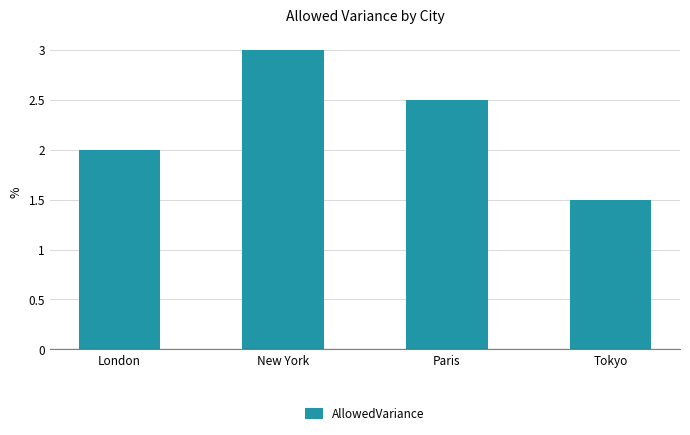

Where is the data nearest to the value 2?

London